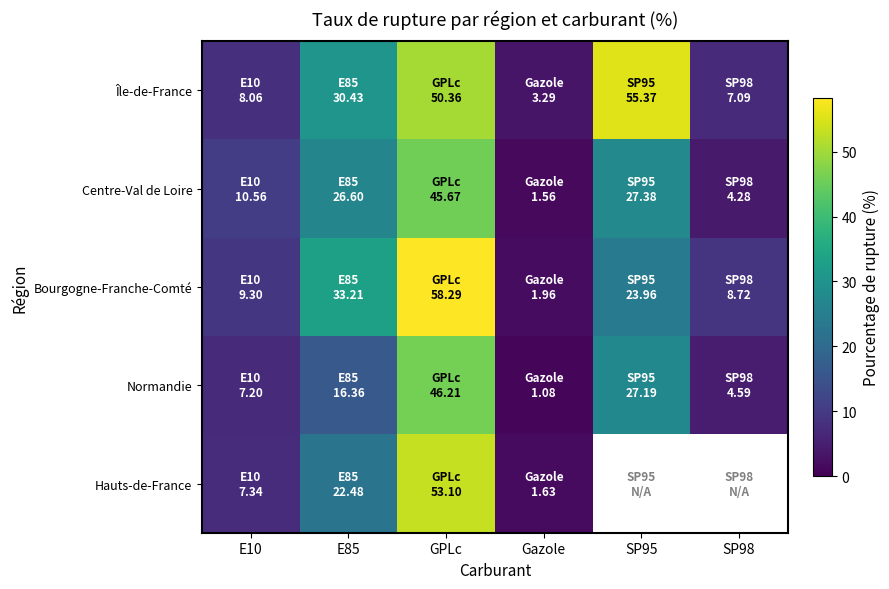

What is the maximum value shown in the chart?

58.3